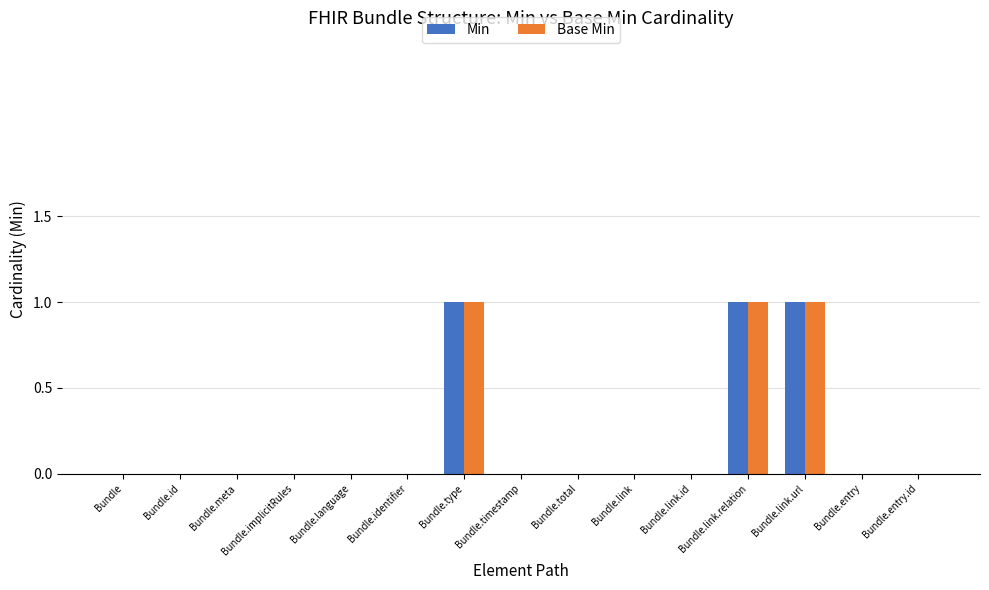

The value of Min at Bundle.implicitRules is 0. True or false?

True